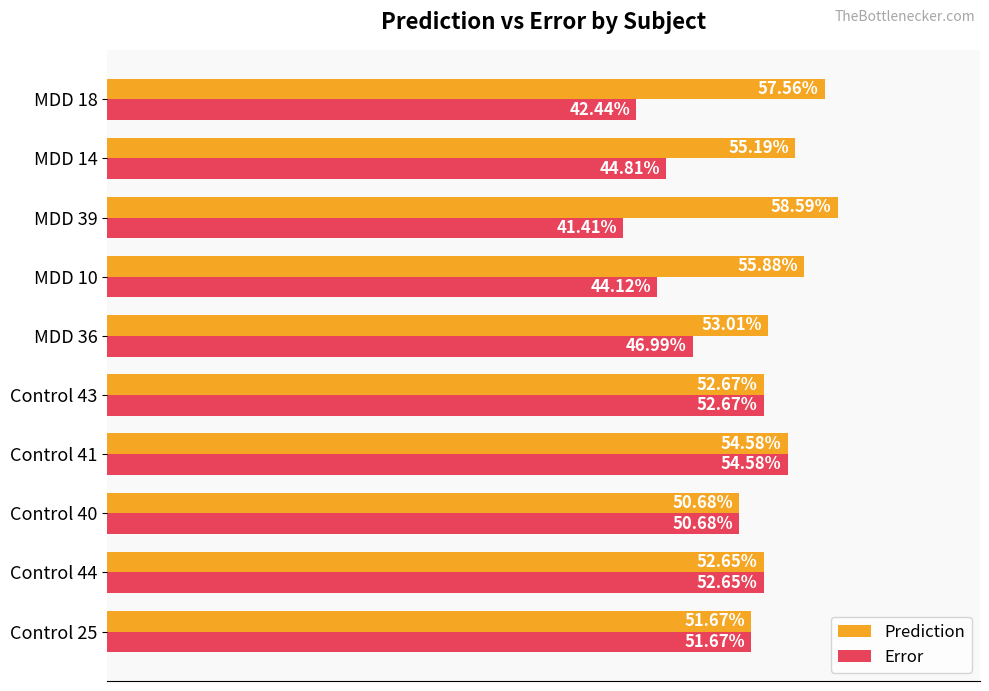

What are all the series names shown in the legend?

Prediction, Error